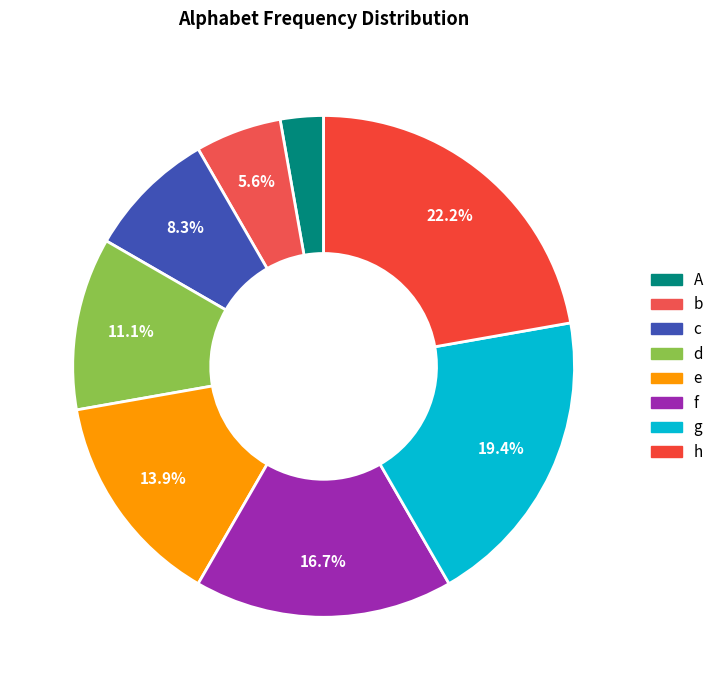

Rank the categories by value from highest to lowest.

h, g, f, e, d, c, b, A